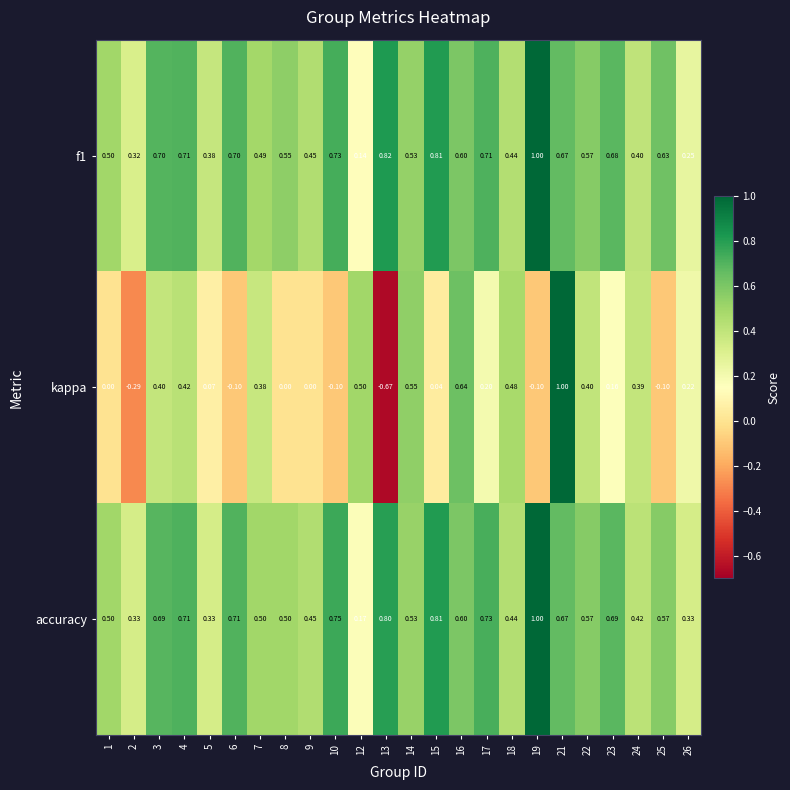

Between 5 and 6, which series saw the biggest shift?

accuracy